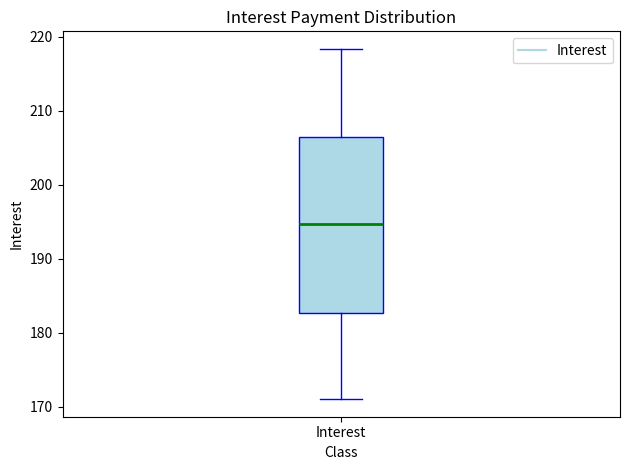

Where does the upper whisker of the box for Interest end on the y-axis? The values are not printed on the chart, so give them approximately, as read against the axis.

218